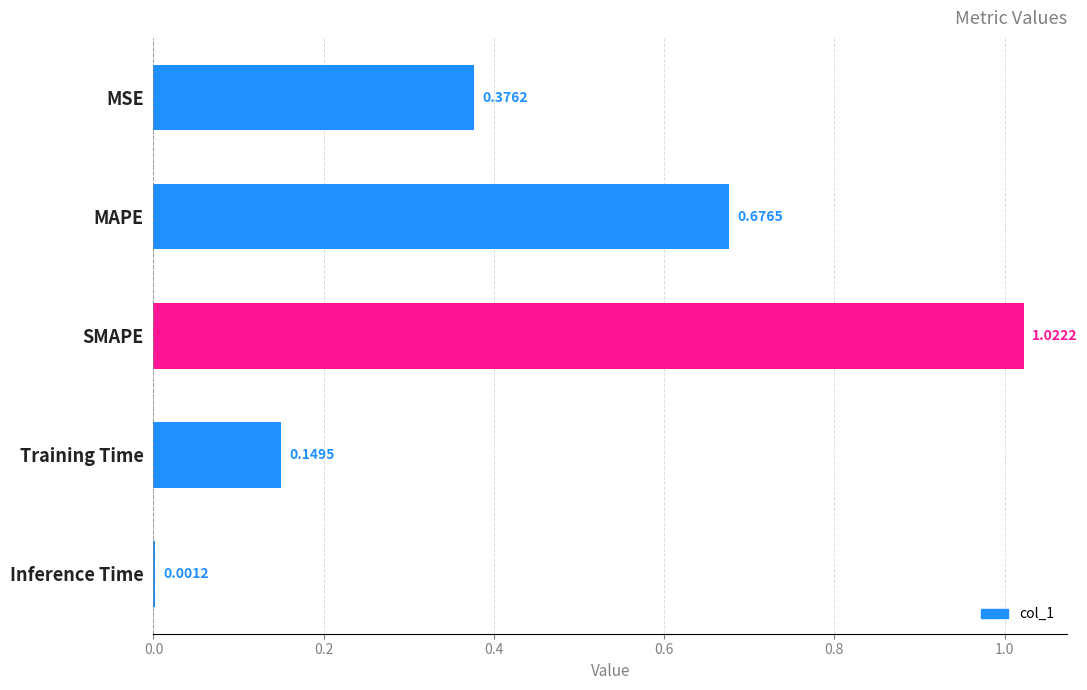

List the labels in order of value, smallest first.

Inference Time, Training Time, MSE, MAPE, SMAPE